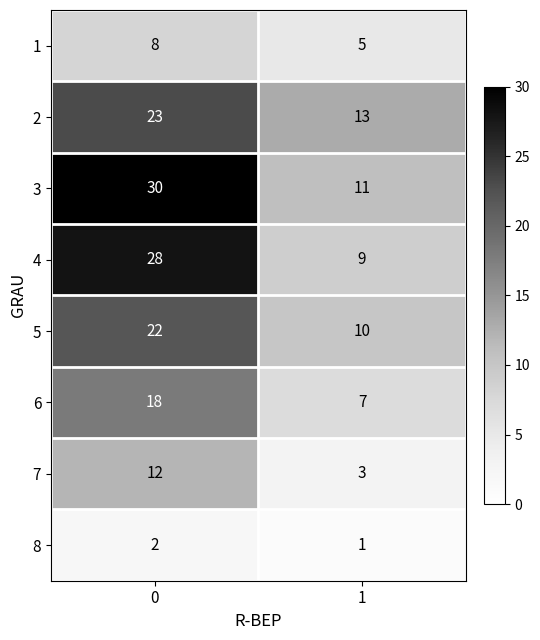

What is the difference between the highest and lowest values at 0?

28